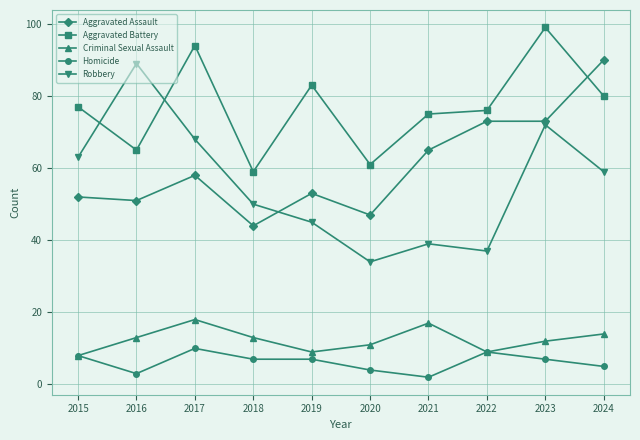

In Criminal Sexual Assault, how many points are lower than both neighbors (excluding endpoints)?

2